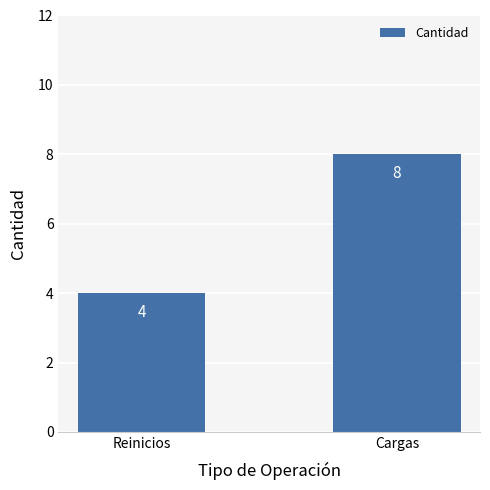

Approximately how many times larger is the value at Cargas compared to Reinicios?

2.0